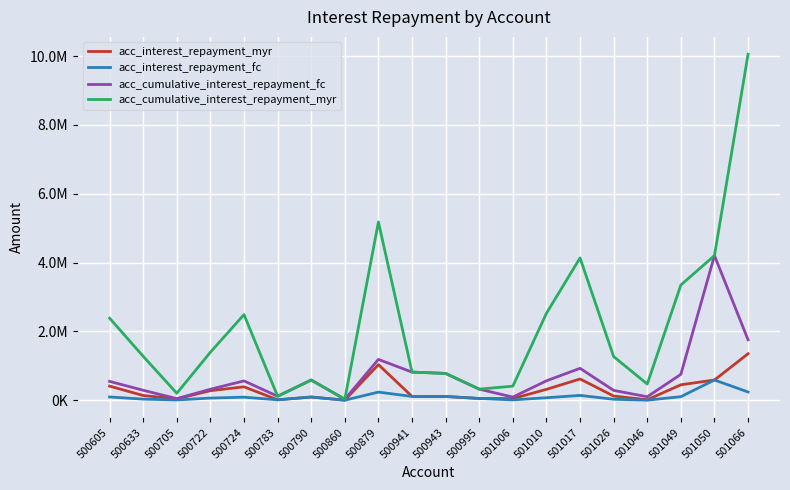

Reading left to right, list all the values displayed in this chart.

acc_interest_repayment_myr: 411478.2	138042.8	40694.6	279125.0	390833.2	13463.0	94714.5	2443.0	1036283.2	111618.6	111127.0	52289.1	48946.4	317170.6	619110.1	122802.0	14417.2	449889.8	588826.6	1352836.9
acc_interest_repayment_fc: 95889.1	33135.6	9479.3	64166.7	90017.7	13463.0	94714.5	2443.0	237543.4	111618.6	111127.0	52289.1	11416.1	73538.3	141672.8	29438.3	3349.7	104613.4	588826.6	240872.6
acc_cumulative_interest_repayment_fc: 549224.7	290859.8	47396.4	320833.3	562803.9	117335.3	588149.0	29698.8	1187717.1	818819.0	780034.1	323389.5	92263.7	565700.8	928311.2	287730.7	101724.9	754413.9	4205062.3	1756682.5
acc_cumulative_interest_repayment_myr: 2386324.8	1277741.9	203473.0	1395625.1	2490263.2	117335.3	588149.0	29698.8	5181416.0	818819.0	780034.1	323389.5	410448.0	2528132.2	4136890.7	1269100.4	472086.0	3350273.9	4205062.3	10057286.7